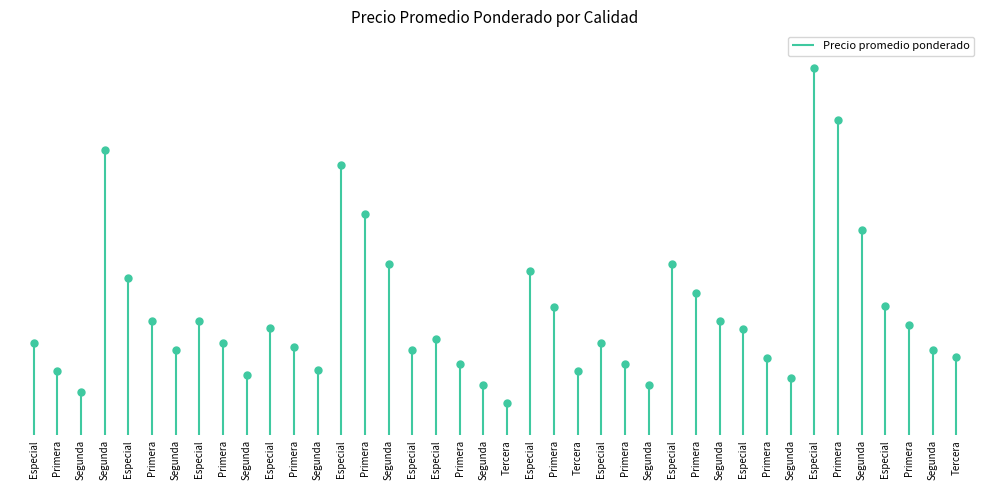

How many data points are less than 6750?

20